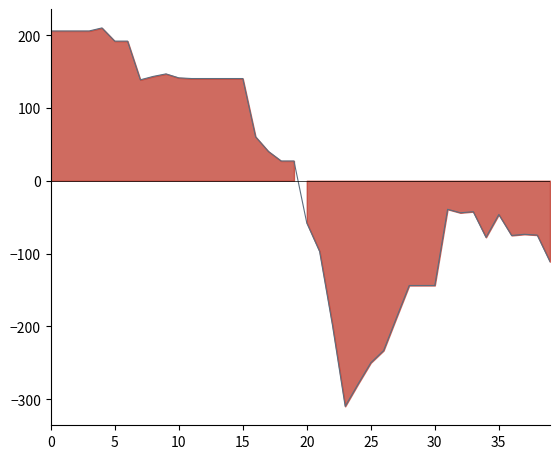

How many values are above zero?

20